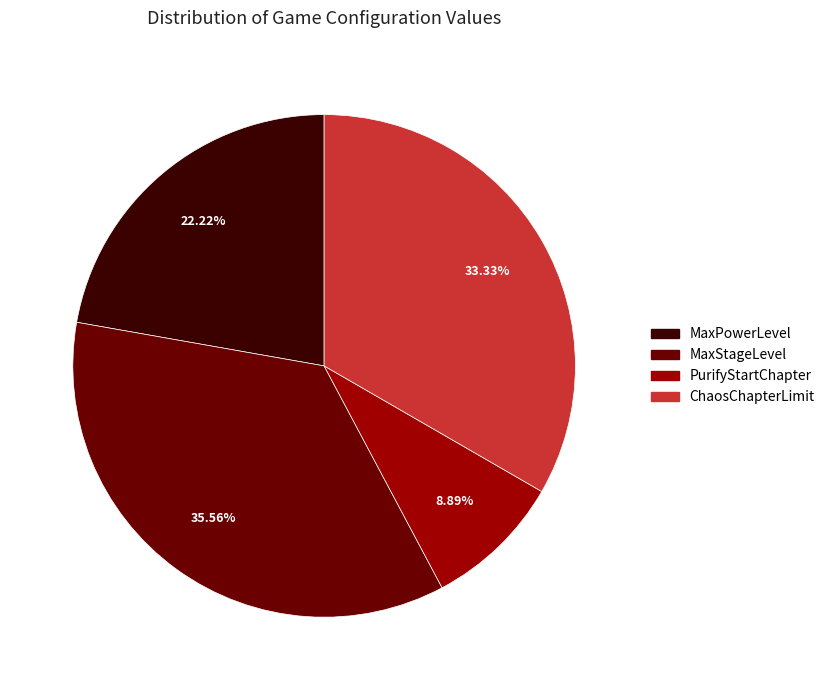

Rank the categories by value from highest to lowest.

MaxStageLevel, ChaosChapterLimit, MaxPowerLevel, PurifyStartChapter